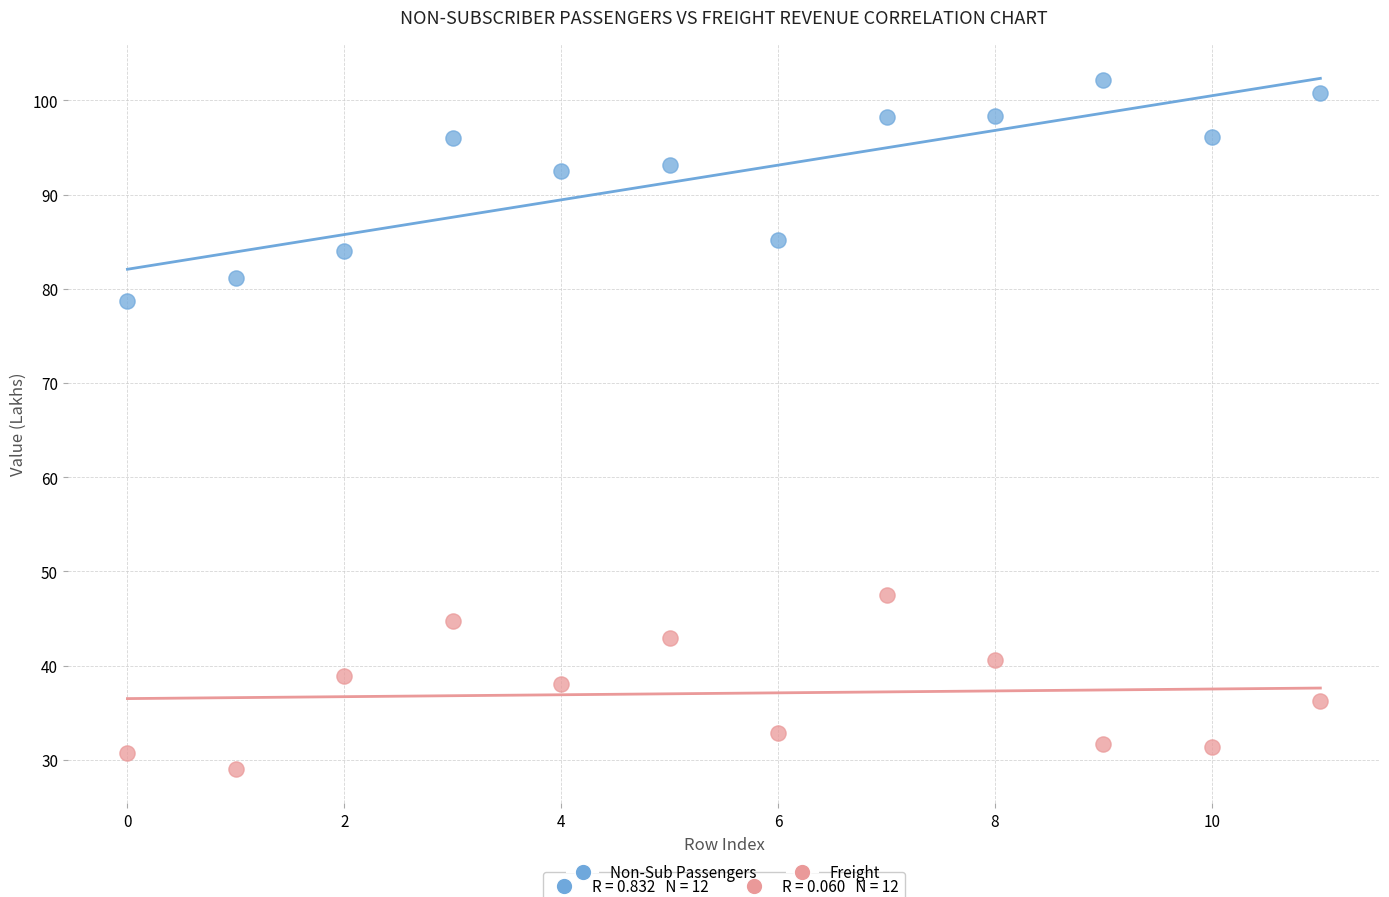

Across all series, what Y value is closest to 65?

78.7